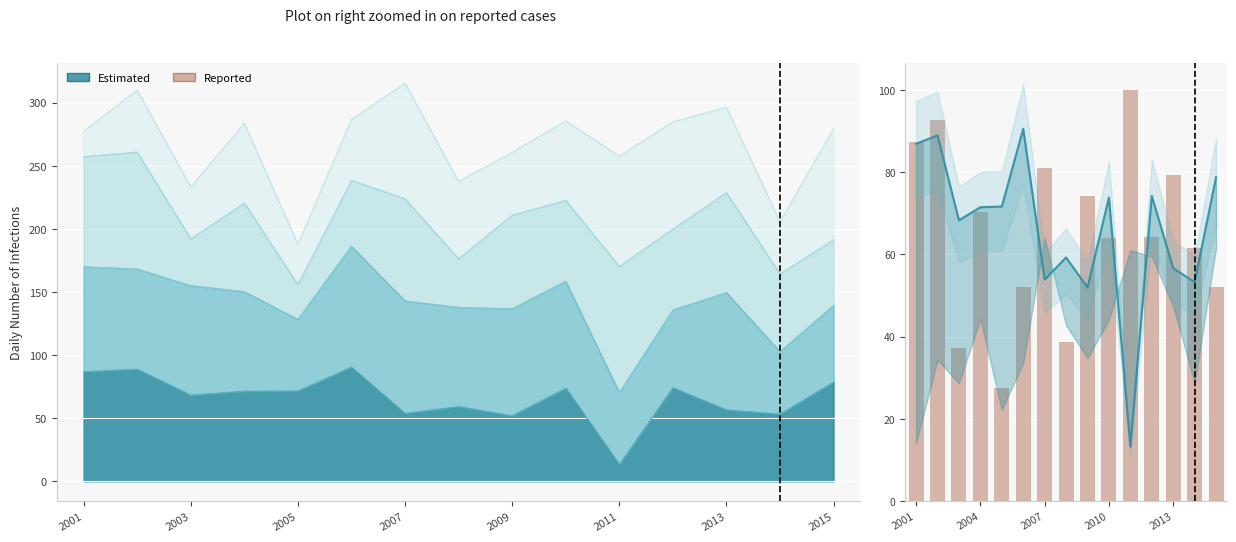

How many data points in Estimated are above 71?

8